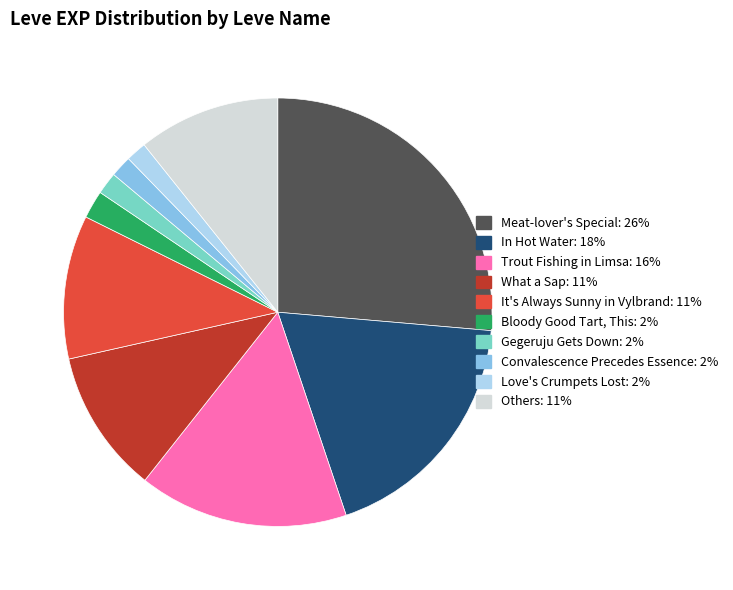

Is there a majority slice in this chart?

No